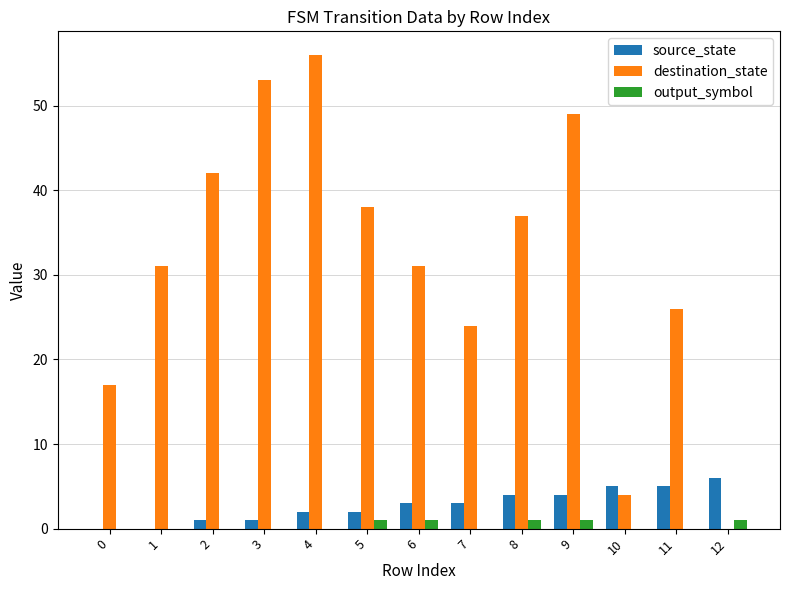

Are the bars grouped side by side (vs. stacked)?

Yes